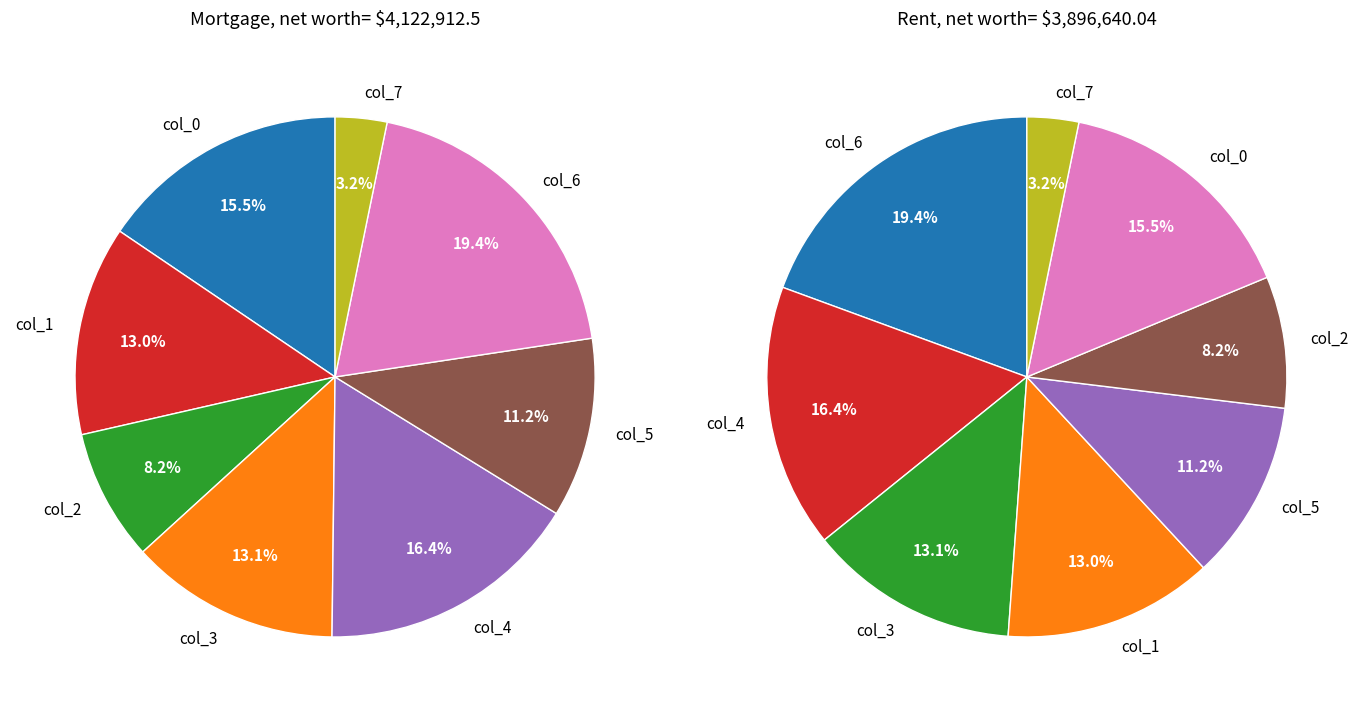

What portion of the pie excludes col_1?

87.0%